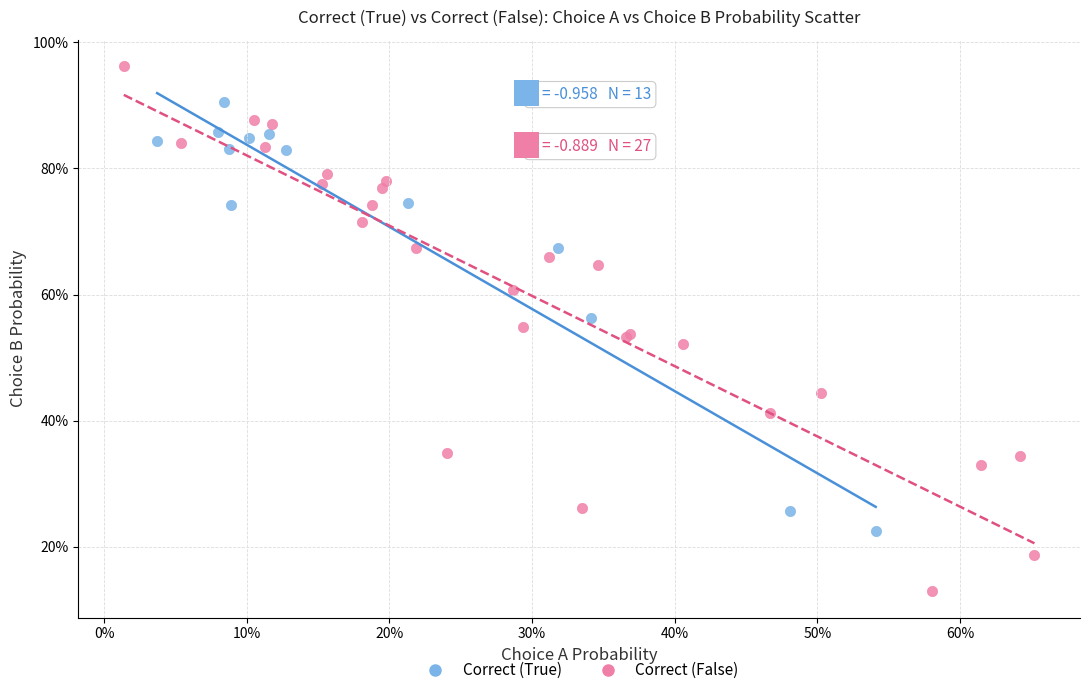

What are all the series names shown in the legend?

Correct (True), Correct (False)